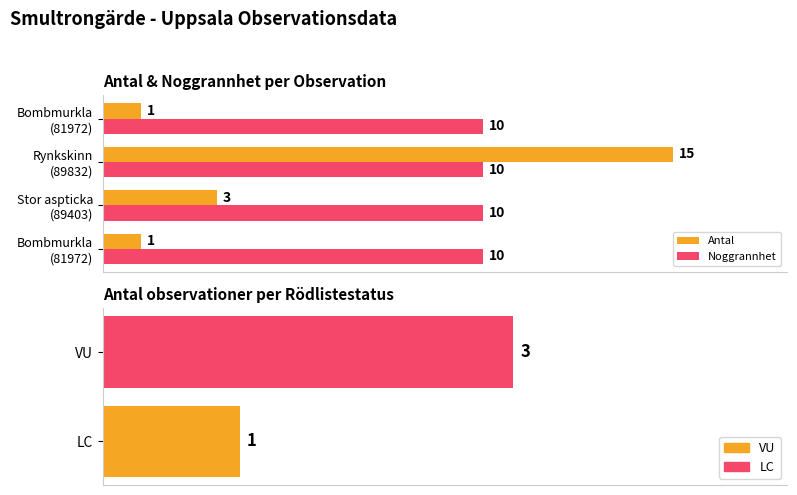

Which series changed the most between 20 and 40?

Antal